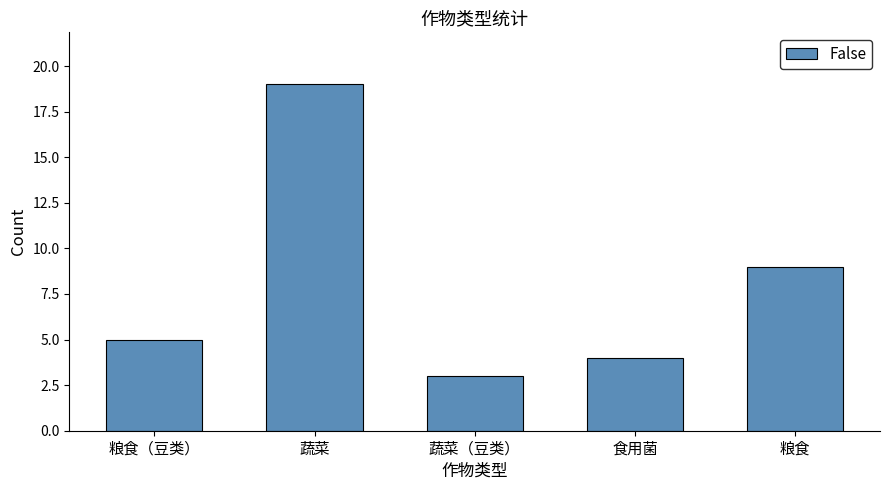

What is the value of the 4th bar from the left?

4